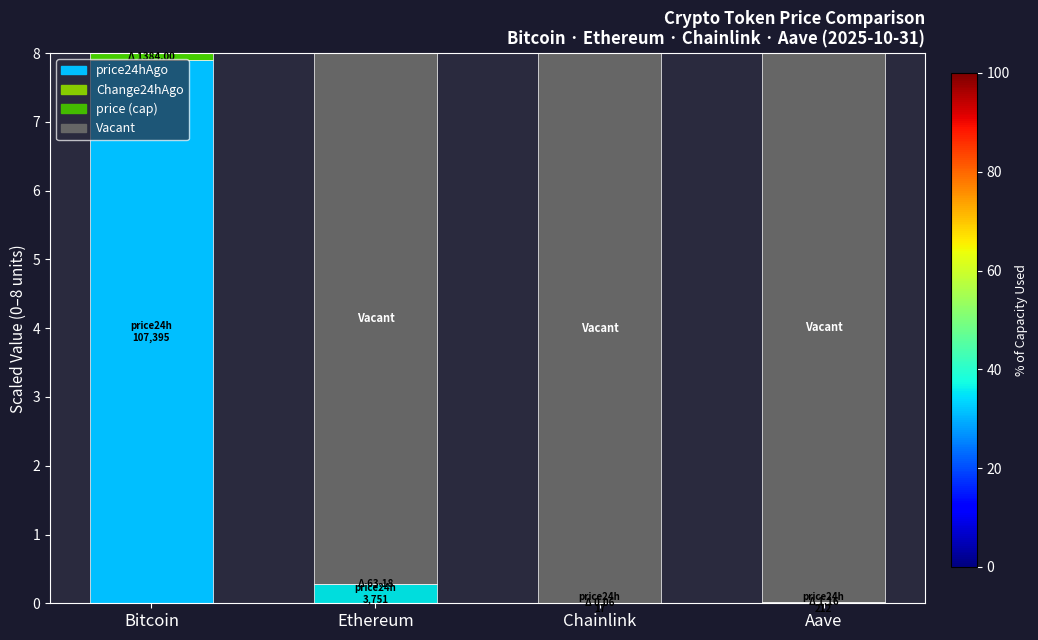

Which category has the highest value in the price24hAgo series?

Bitcoin